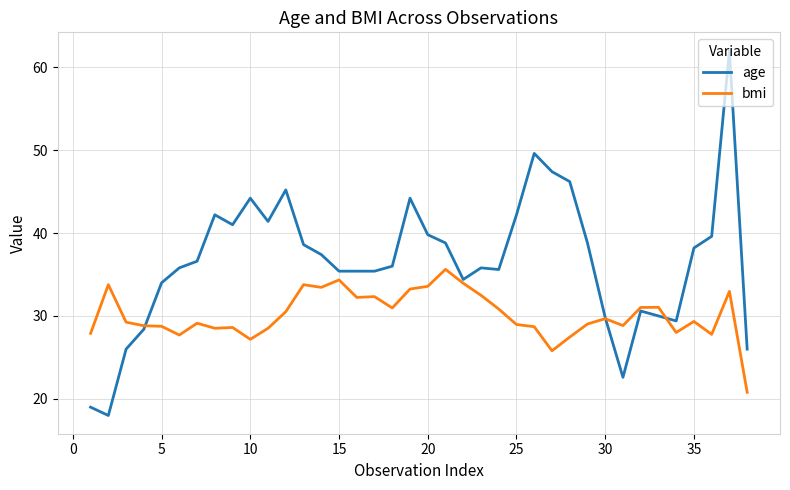

True or false: age and bmi intersect in this chart.

True